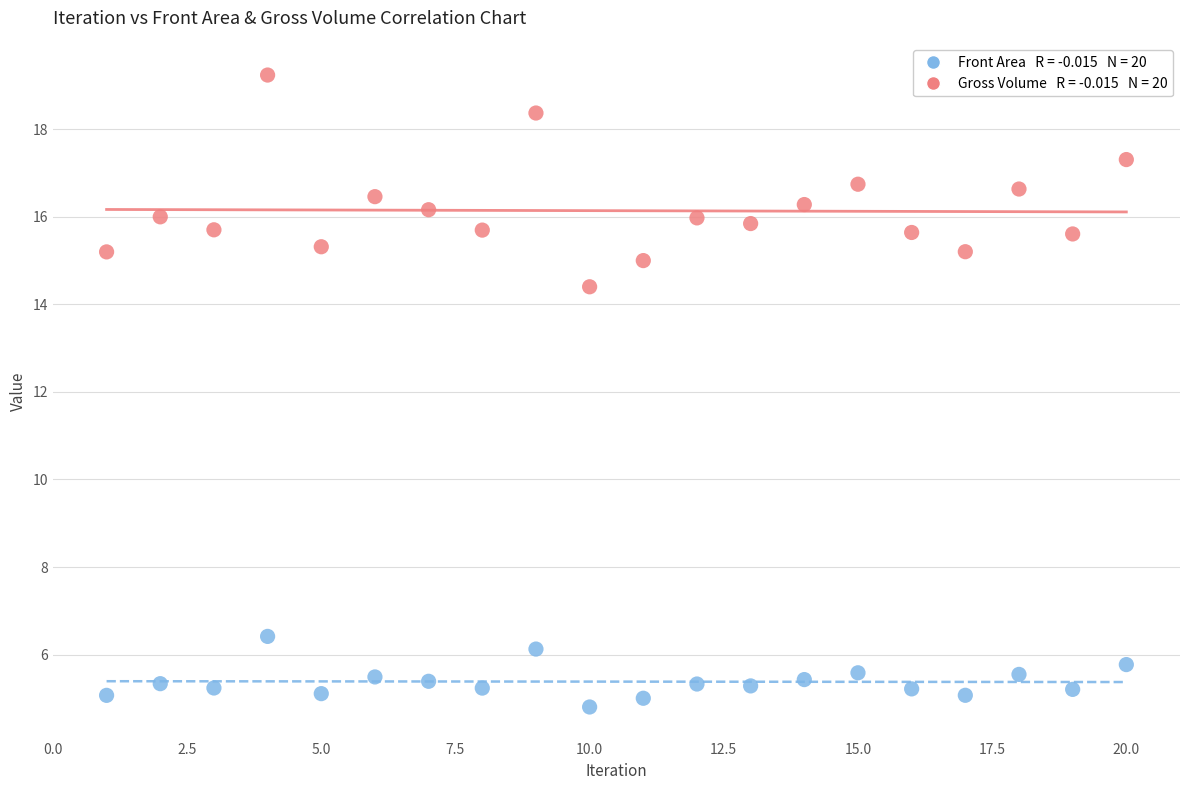

Across all series, what Y value is closest to 12?

14.4